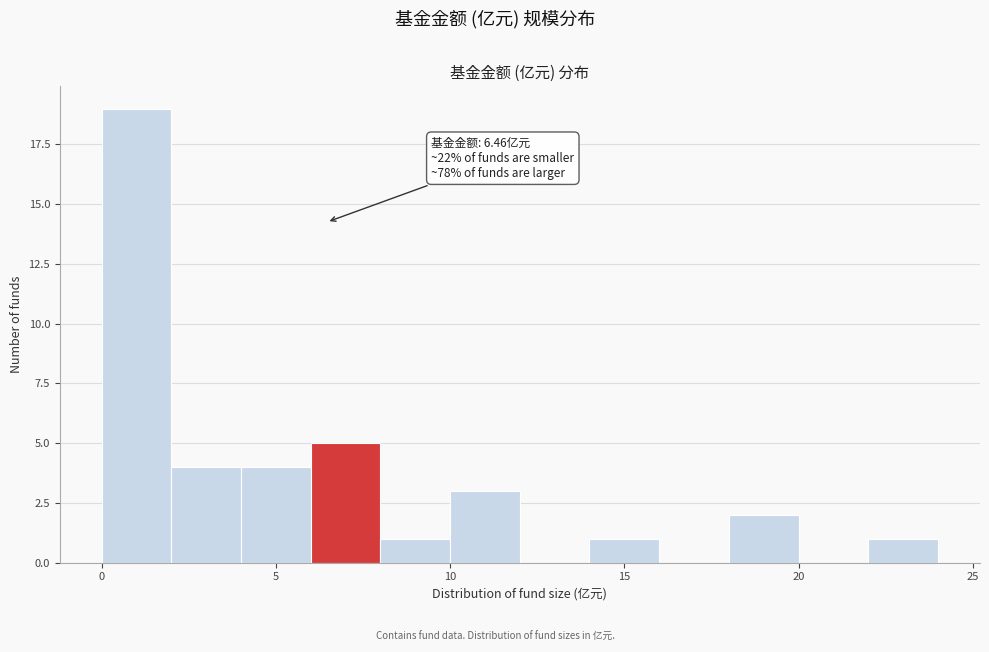

Over which range of the x-axis is the bar tallest?

0 to 2